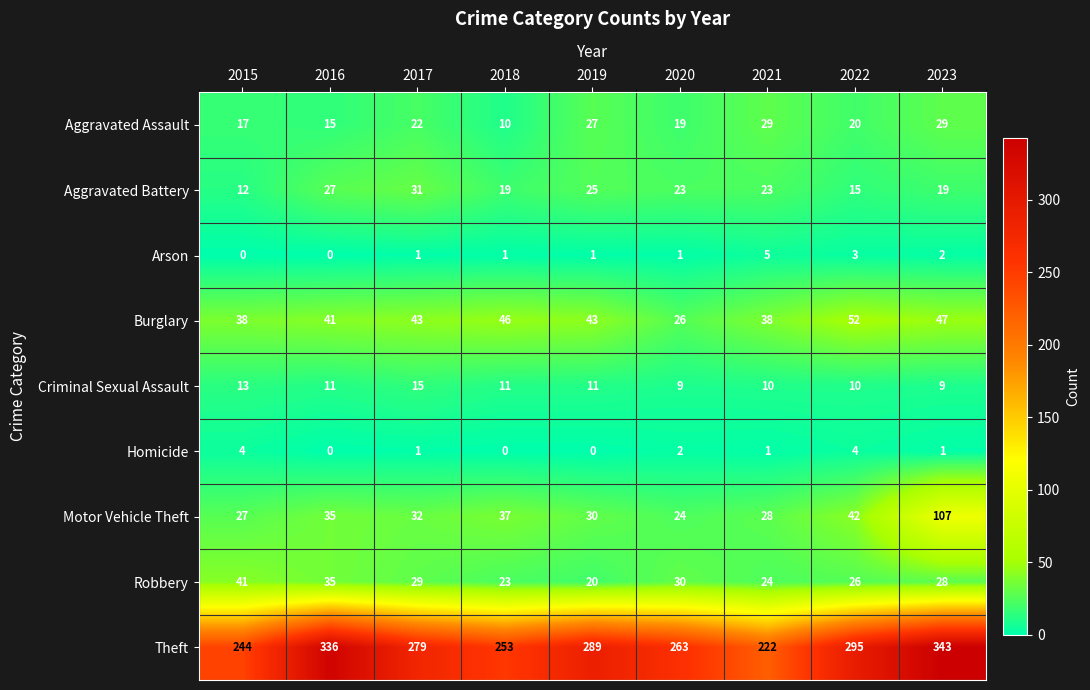

What is the sum of the Arson values at 2022 and 2021?

8